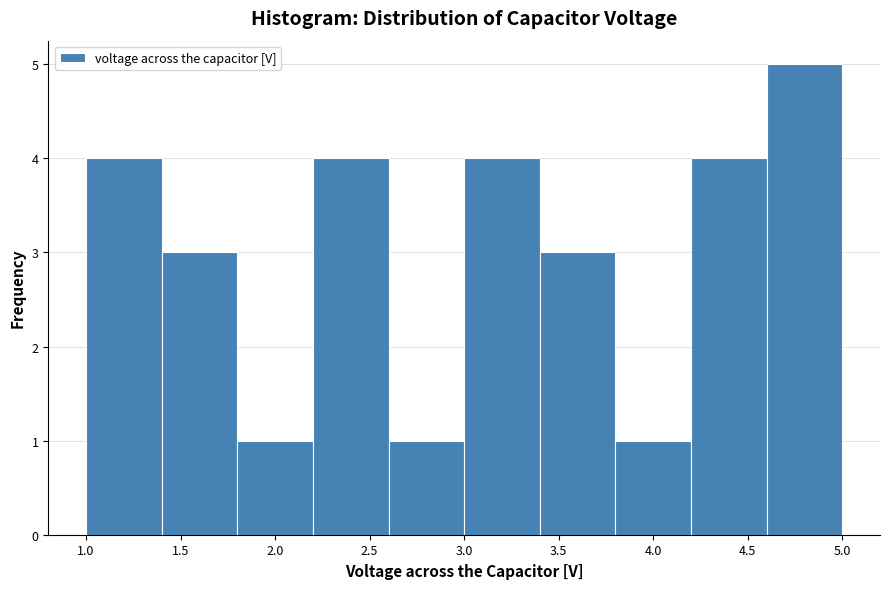

Reading left to right, transcribe this chart: for each bar, give the range it covers on the x-axis and its height. The values are not printed on the chart, so give them approximately, as read against the axis.

1.0 to 1.4: 4
1.4 to 1.8: 3
1.8 to 2.2: 1
2.2 to 2.6: 4
2.6 to 3.0: 1
3.0 to 3.4: 4
3.4 to 3.8: 3
3.8 to 4.2: 1
4.2 to 4.6: 4
4.6 to 5.0: 5